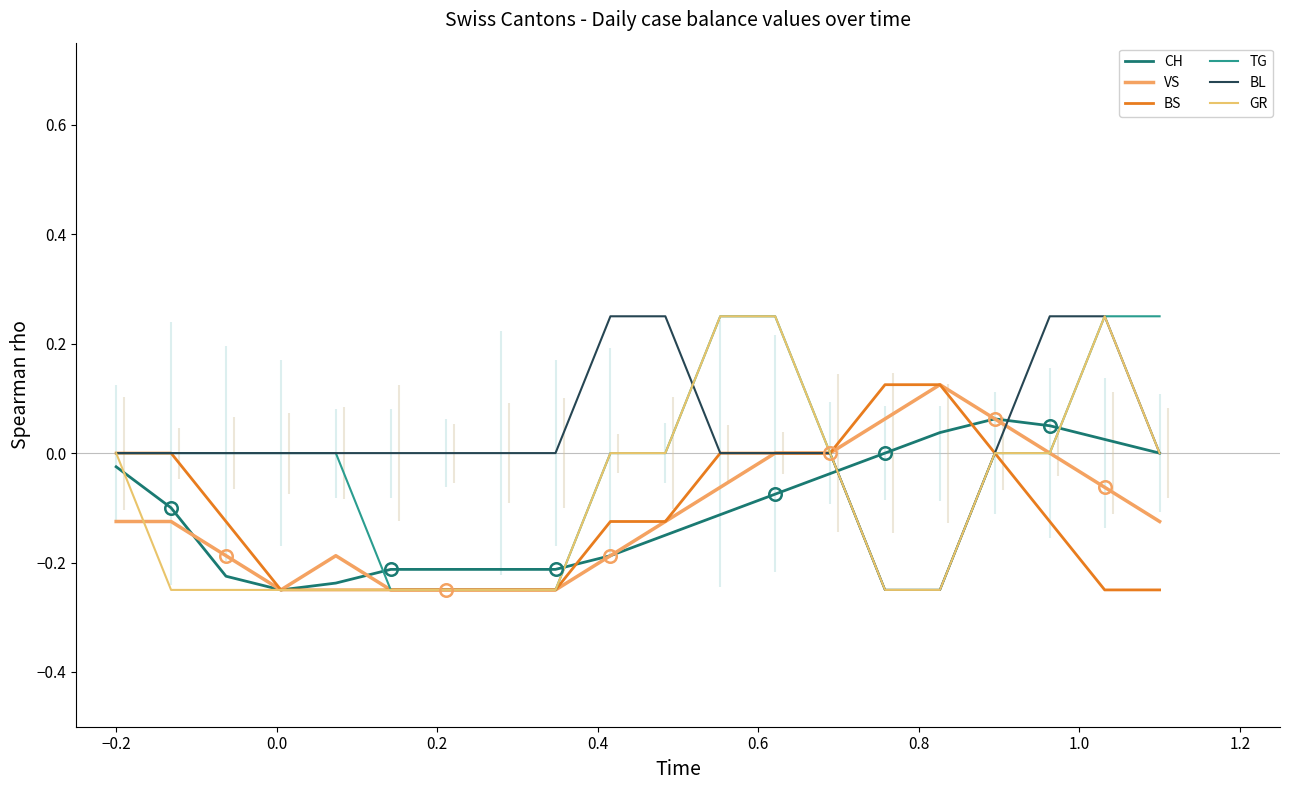

How many times do GR and CH cross each other?

4